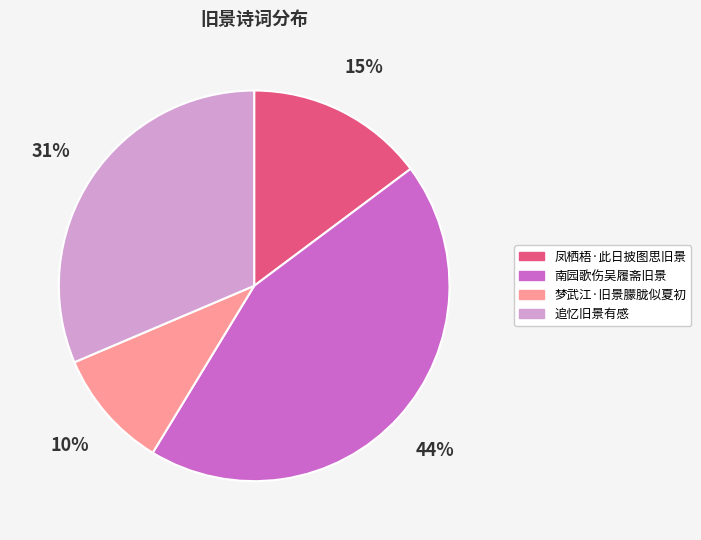

Approximately how many times larger is the value at 凤栖梧·此日披图思旧景 compared to 南园歌伤吴履斋旧景?

0.3